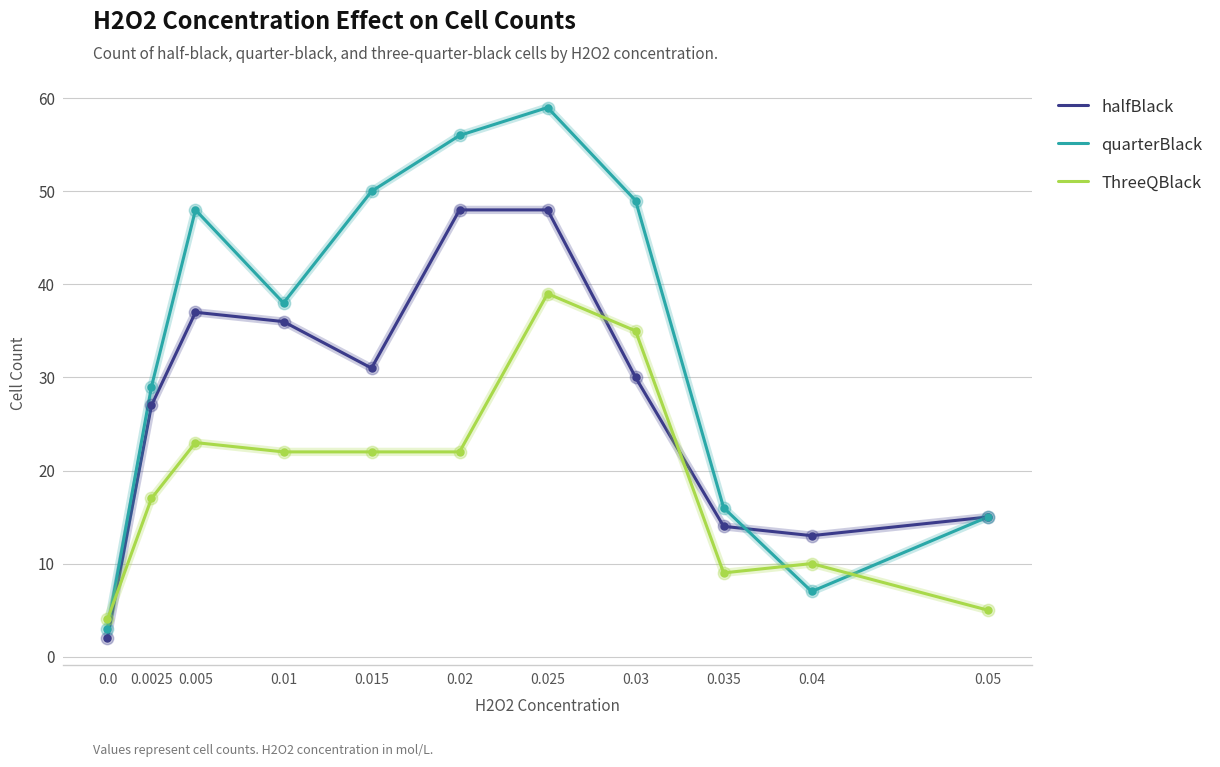

Is the value of quarterBlack at 0.0025 greater than the value of ThreeQBlack at 0.01?

Yes